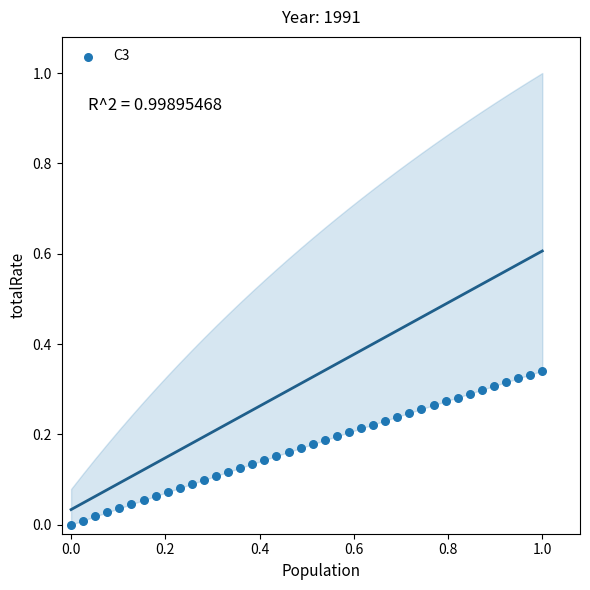

What is the range of X values (max minus min)?

1.0